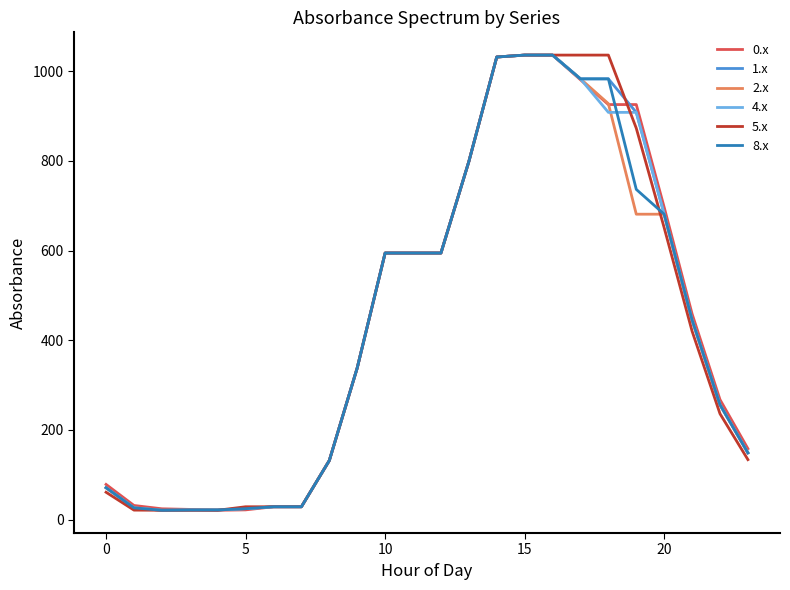

What is the maximum value for 8.x?

1036.0